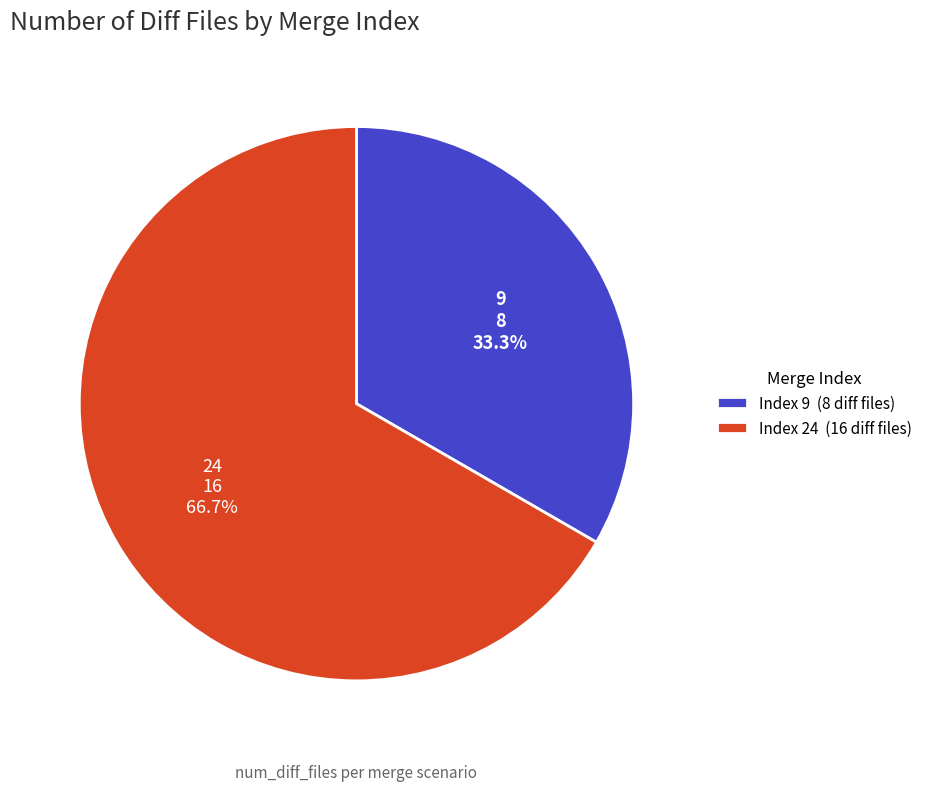

Rank the categories by value from highest to lowest.

24, 9